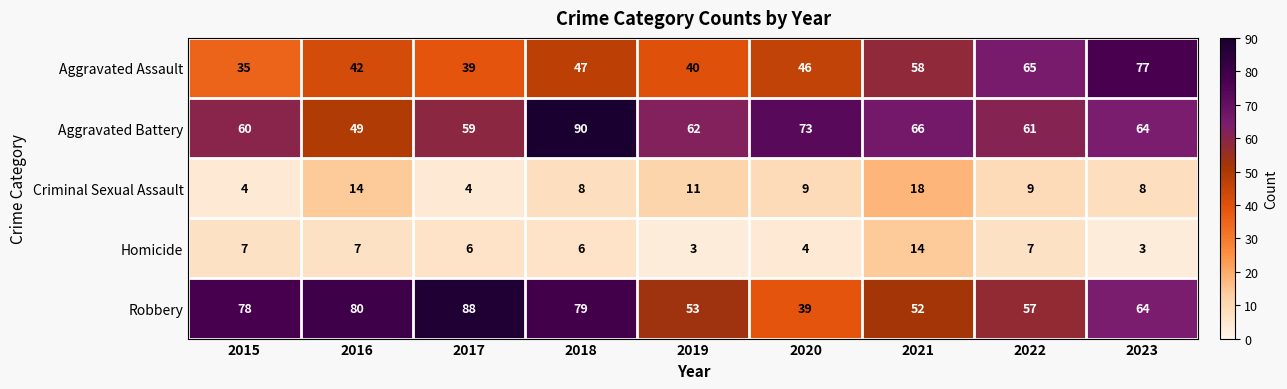

At which category is the sum across all series the highest?

2018